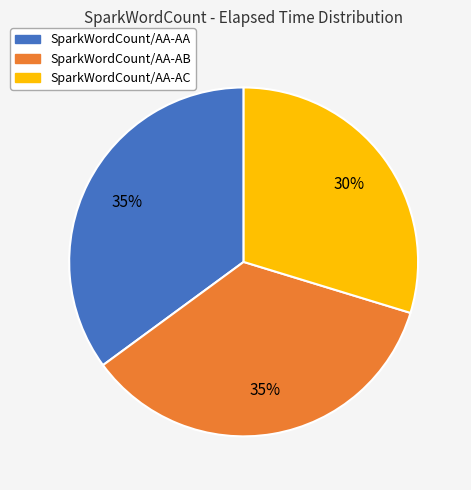

Is the sum of SparkWordCount/AA-AC and SparkWordCount/AA-AB greater than half?

Yes